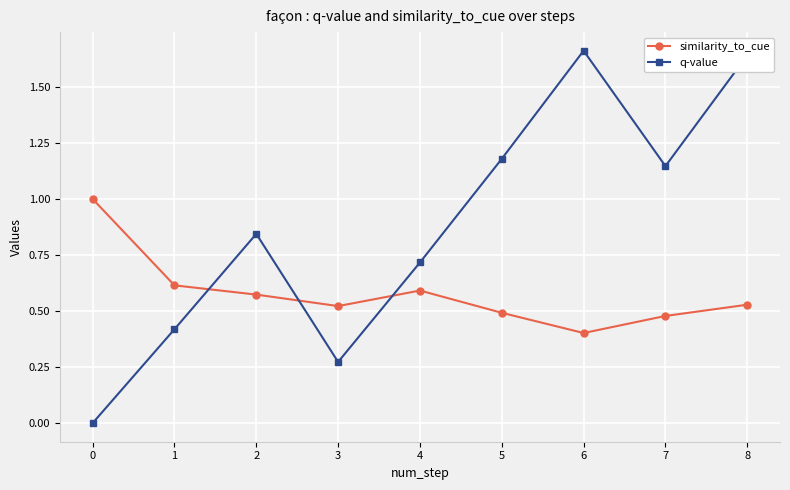

How many lines are shown in the chart?

2